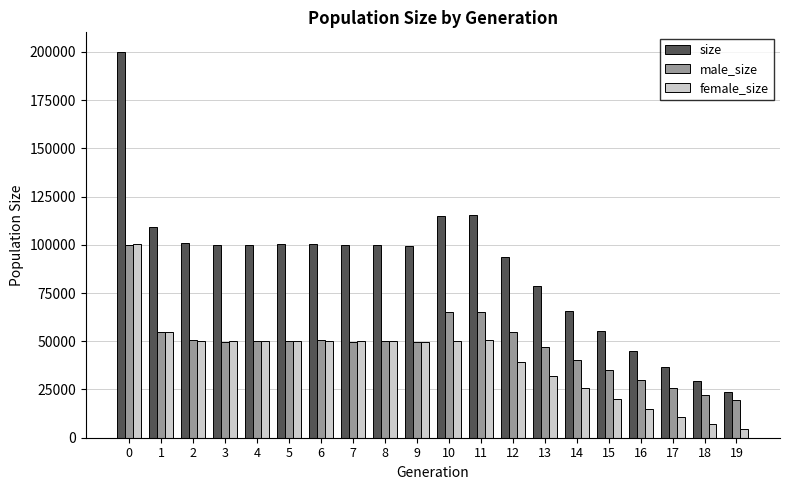

What value does the male_size series have at 10?

64909